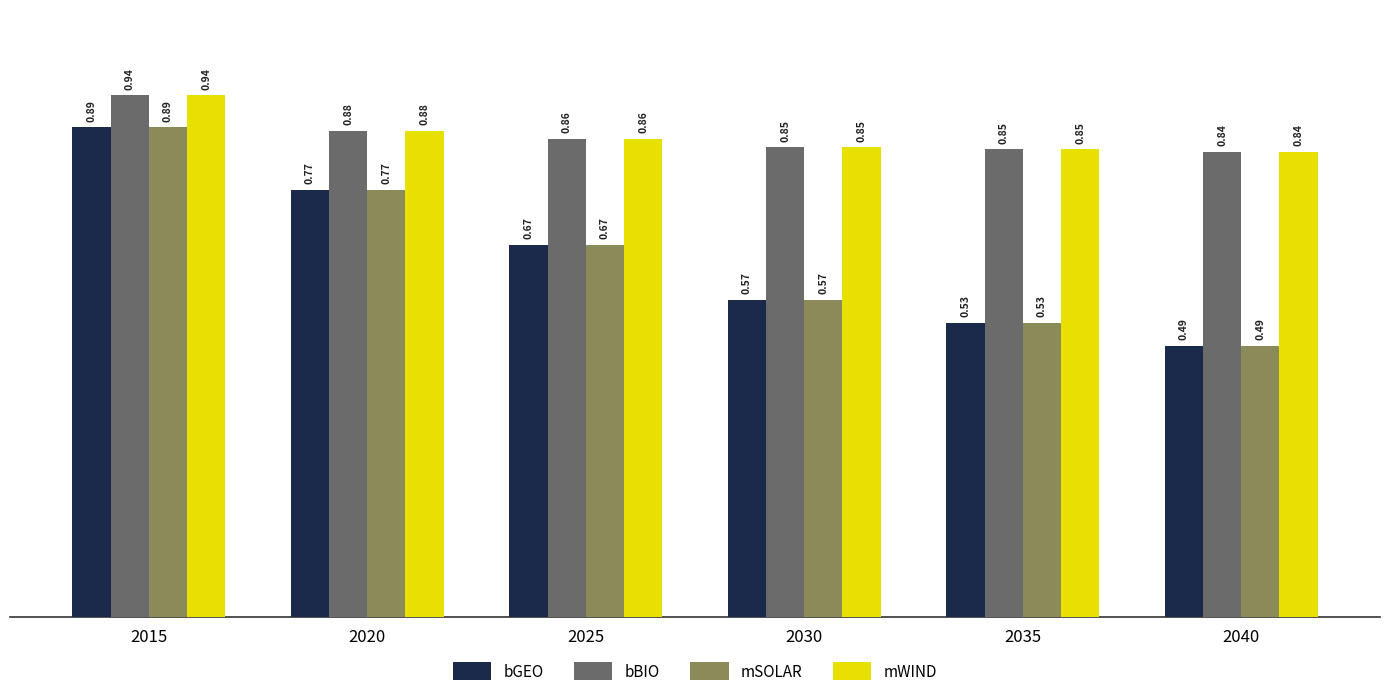

What is the spread (max minus min) of values at 2030?

0.3